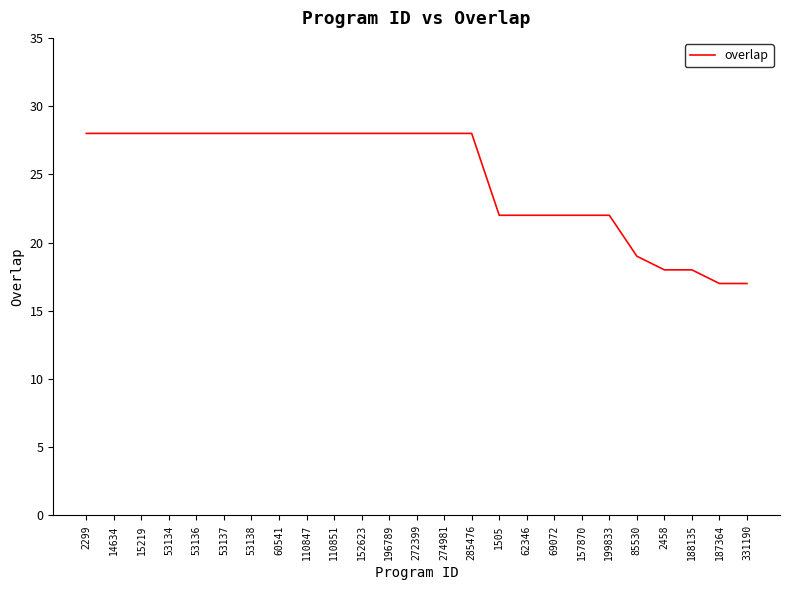

Which has a higher value, 331190 or 157870?

157870